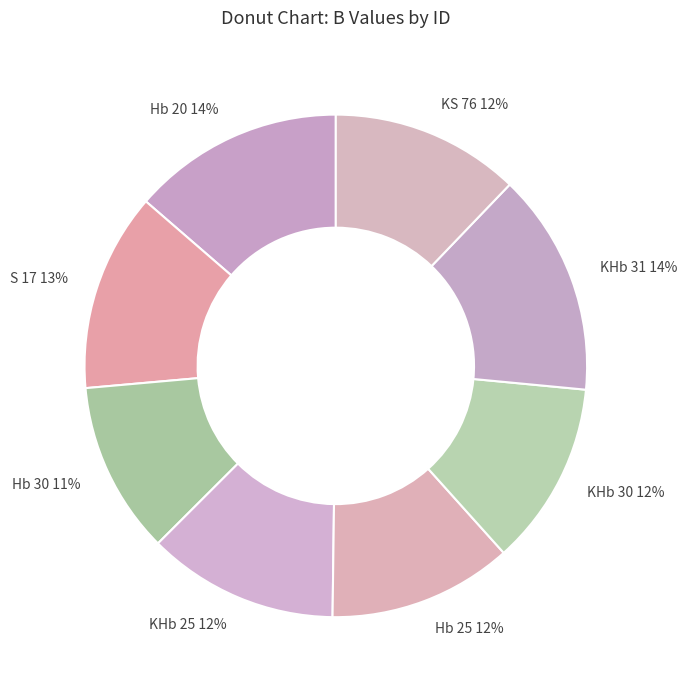

To the nearest percent, what percentage of the pie is KHb 31?

14%